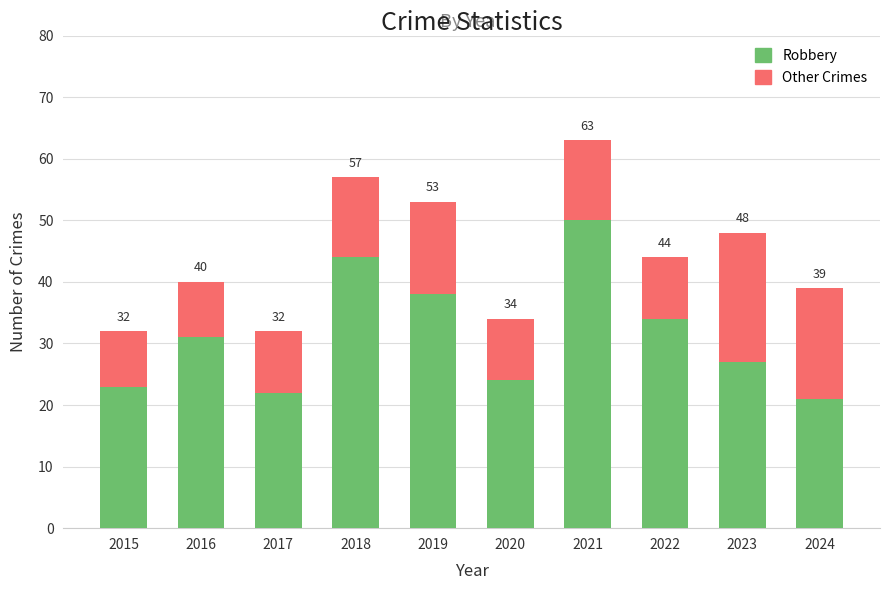

How many bars are there in total?

10